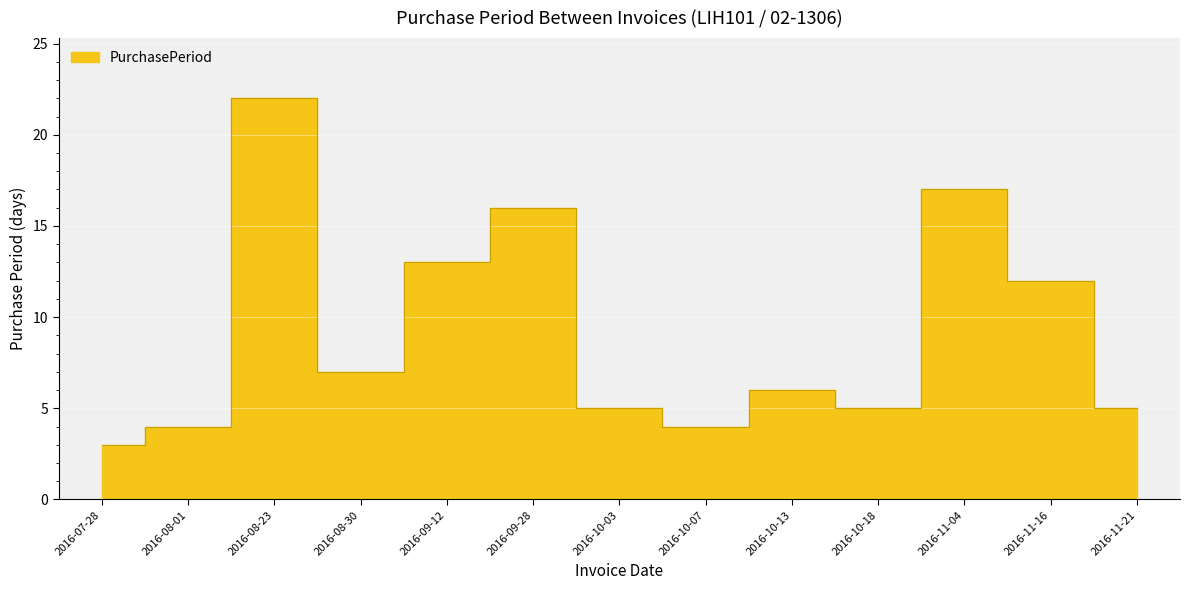

Where is the first local maximum?

2016-08-23